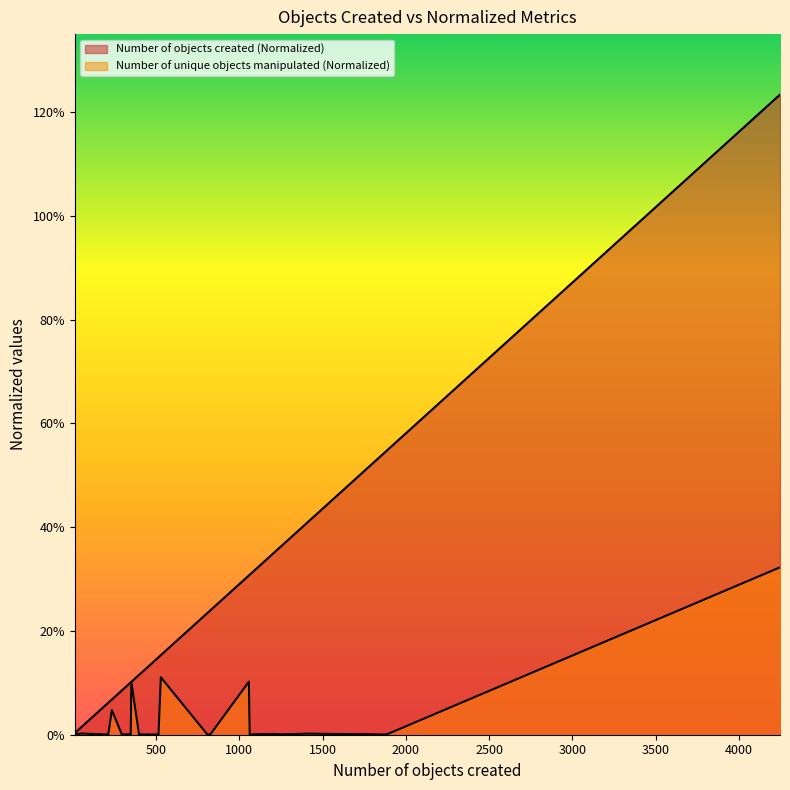

Rank the categories by Number of objects created (Normalized) value from highest to lowest.

4248, 1883, 1772, 1410, 1252, 1221, 1062, 1057, 826, 808, 528, 514, 397, 351, 347, 304, 294, 234, 212, 49, 11